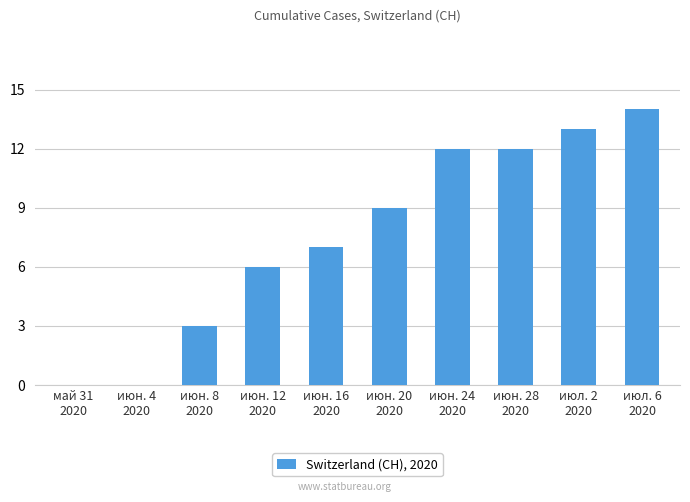

Reading left to right, what are all the values shown in this chart?

0	0	3	6	7	9	12	12	13	14